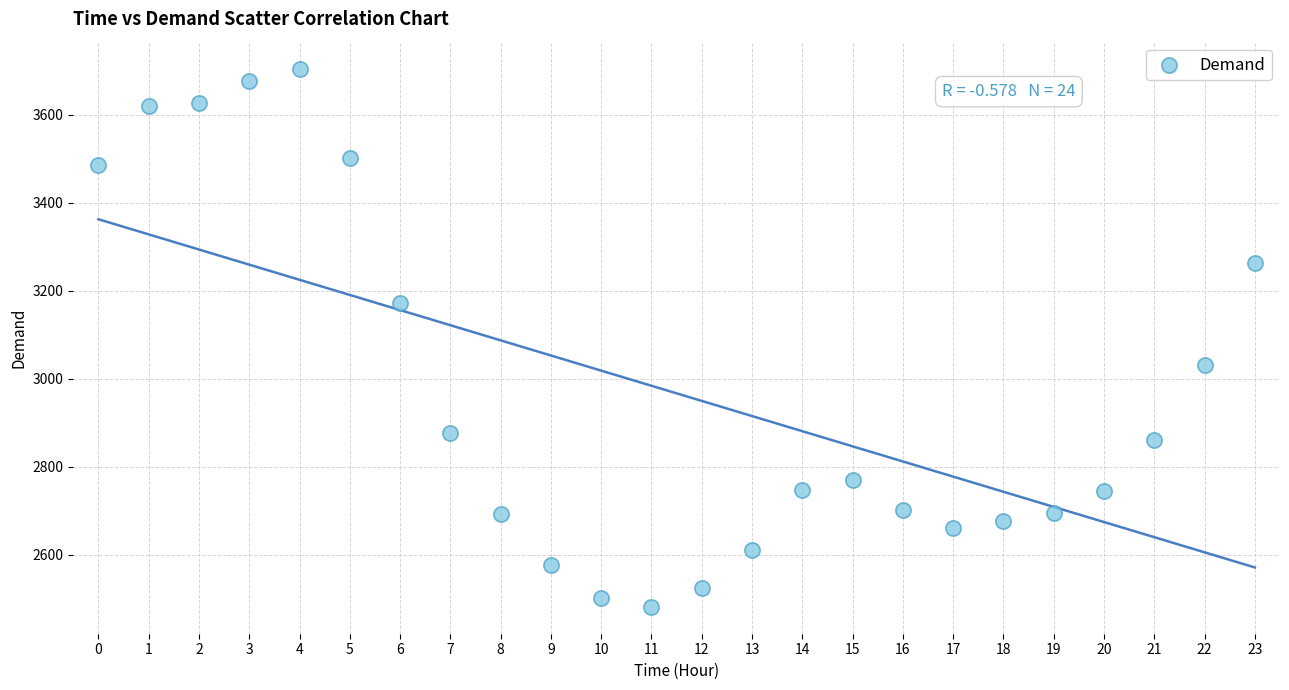

What is the range of Y values (max minus min)?

1223